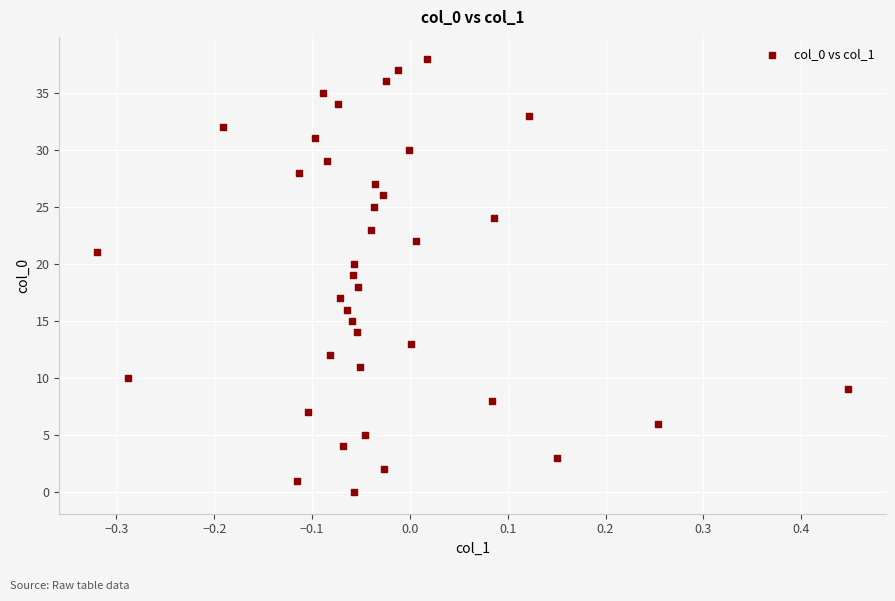

What is the range of Y values (max minus min)?

38